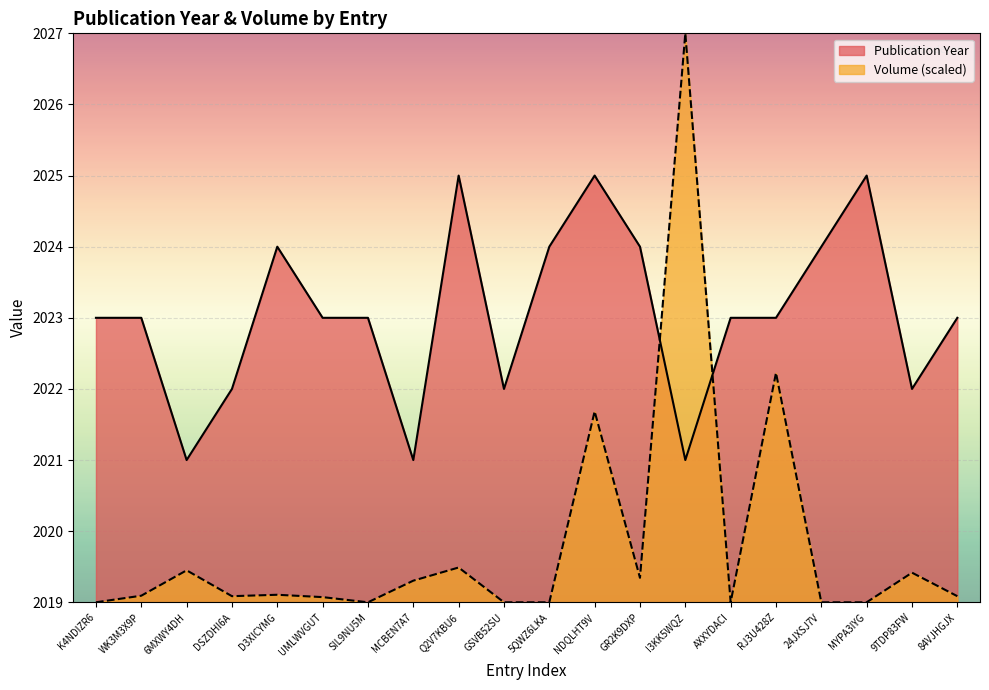

At how many categories does at least one series exceed 2025?

1